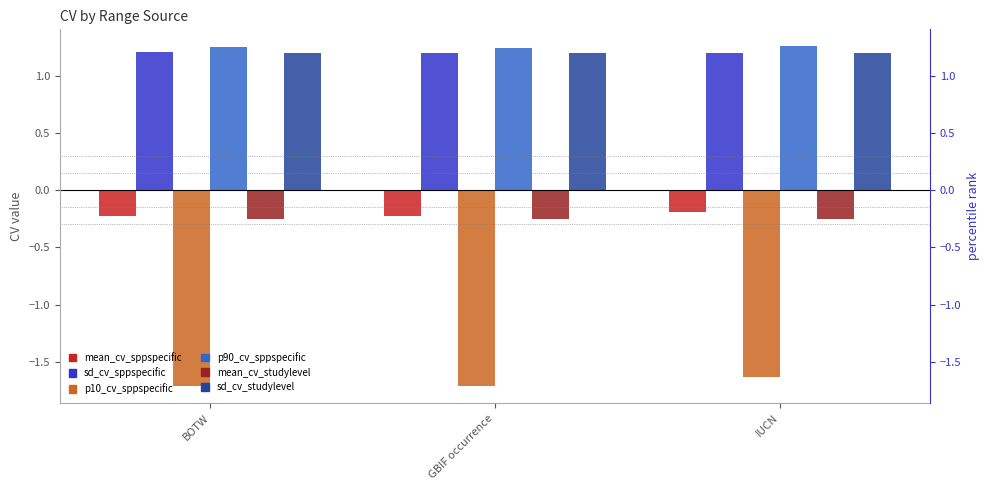

How many data points does each series have?

3